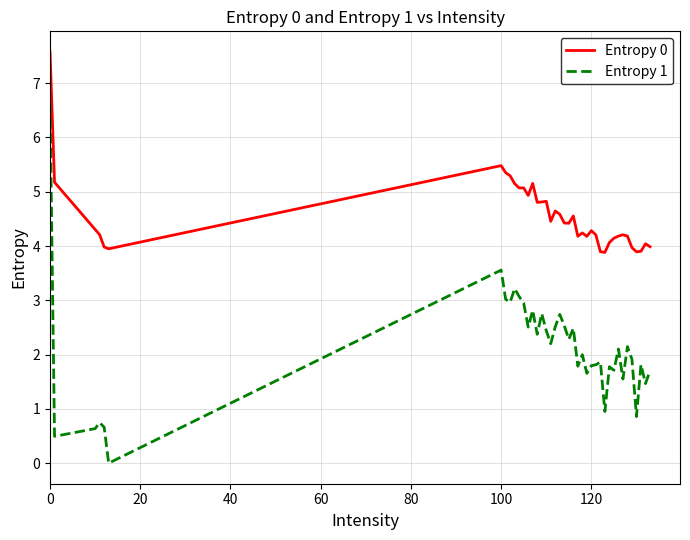

Which series has the widest spread of values?

Entropy 1